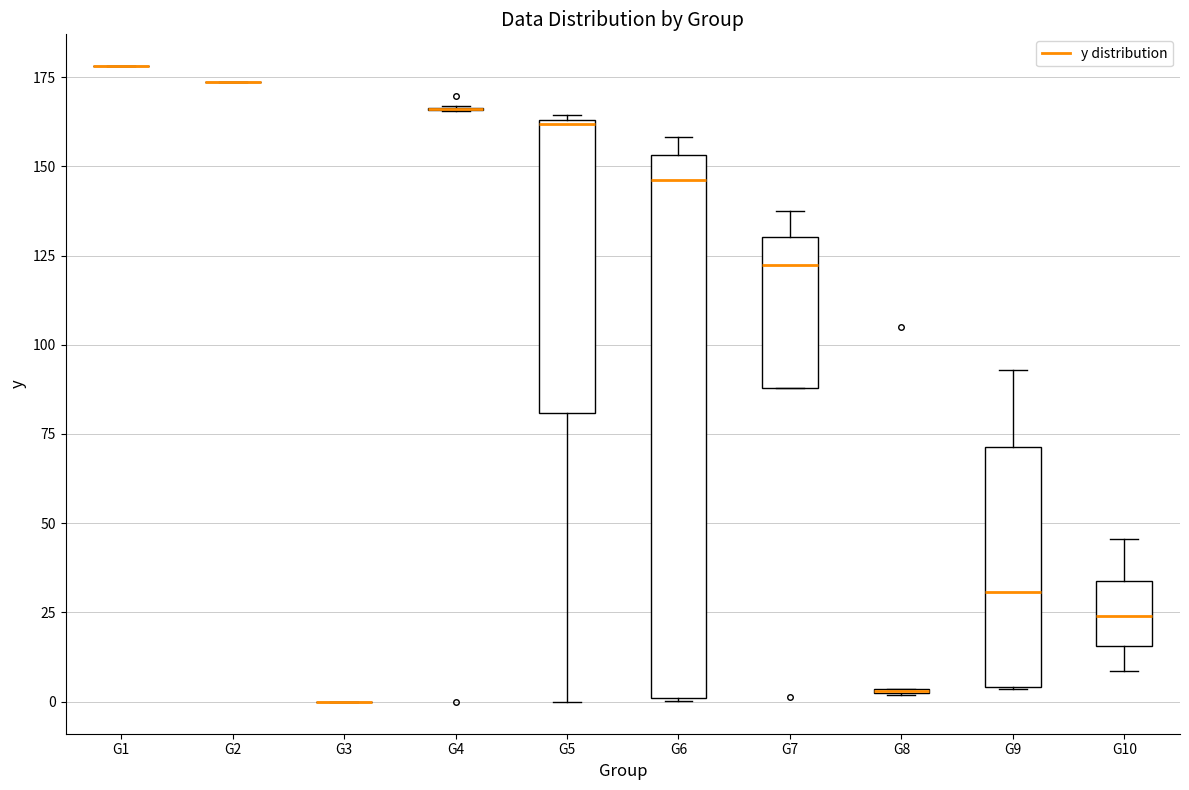

Where is the upper edge of the box for G10 on the y-axis? The values are not printed on the chart, so give them approximately, as read against the axis.

35